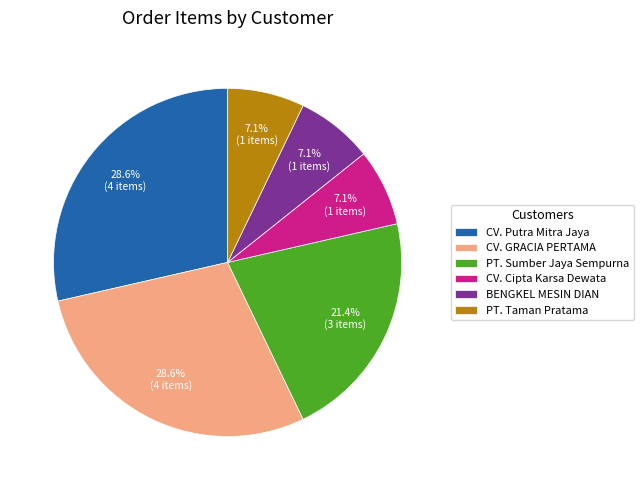

True or false: CV. Cipta Karsa Dewata accounts for 1% of the total.

False